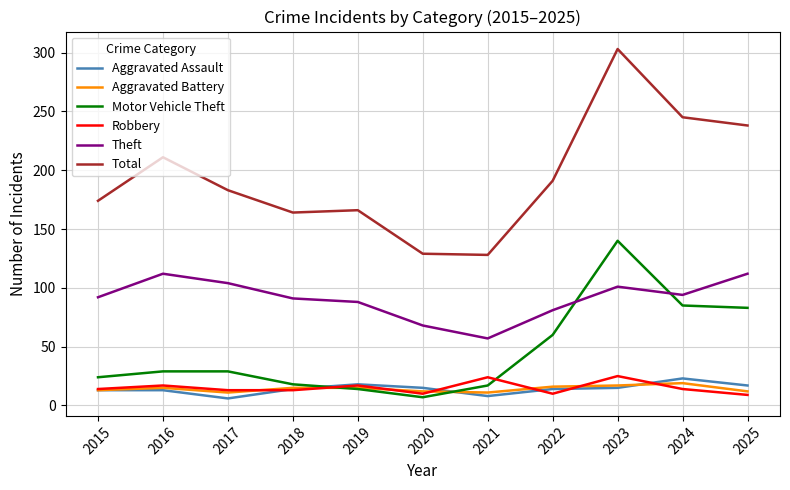

The Total series shows 128 at 2021. True or false?

True